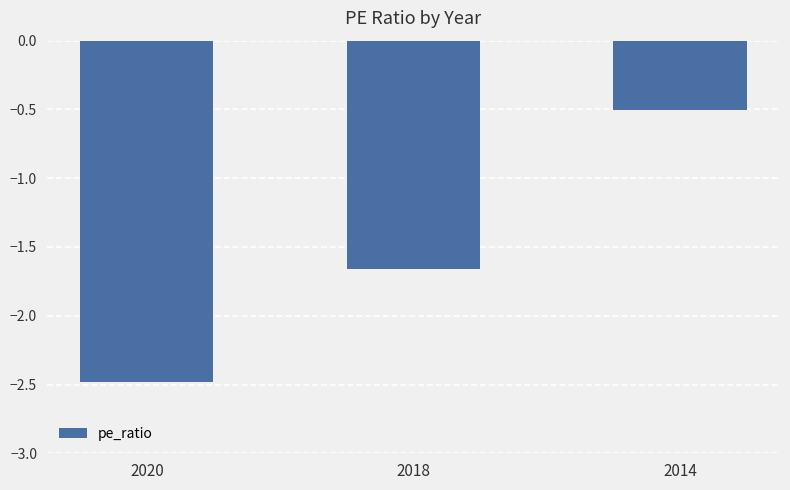

What is the change in value from 2018 to 2014?

+1.2